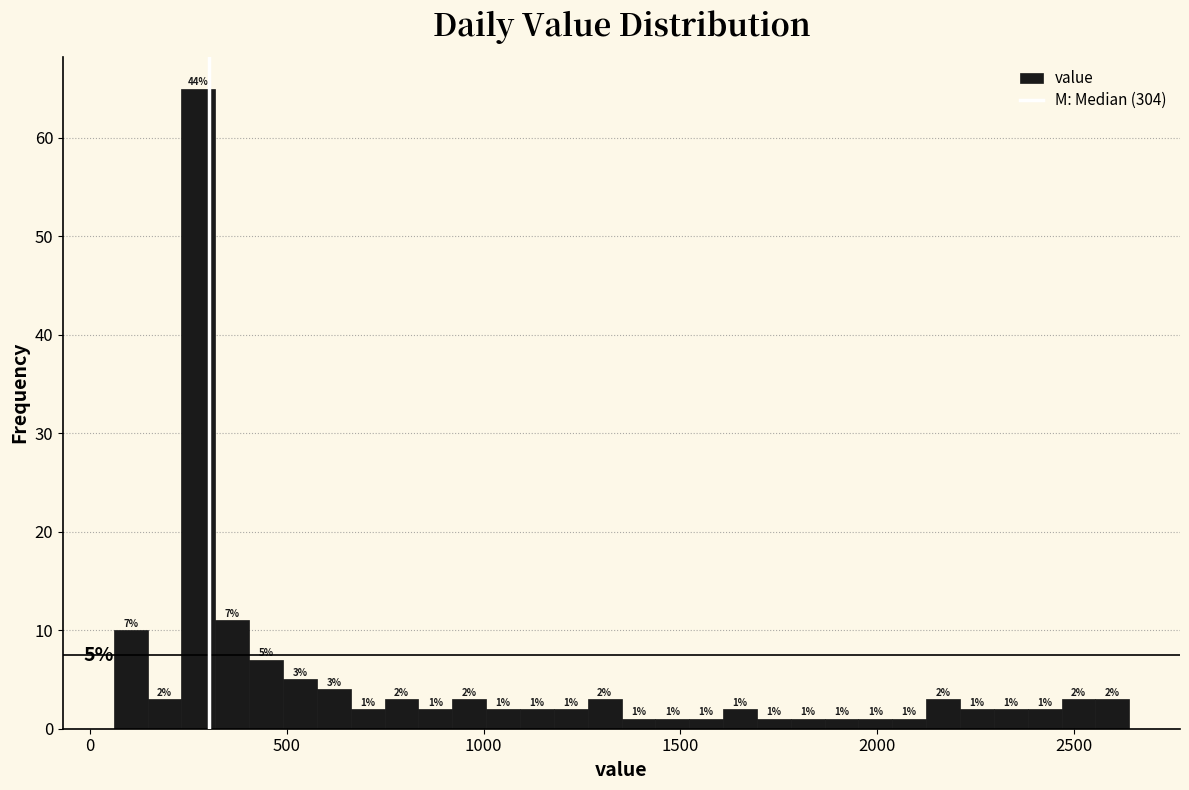

Read against the x-axis, roughly where is the centre of the tallest bar?

300